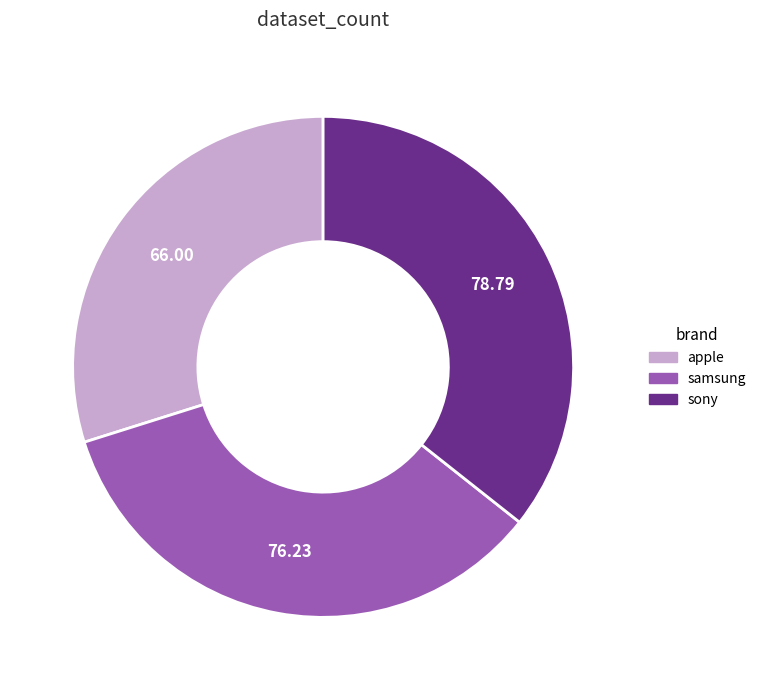

Rank the categories by value from lowest to highest.

apple, samsung, sony